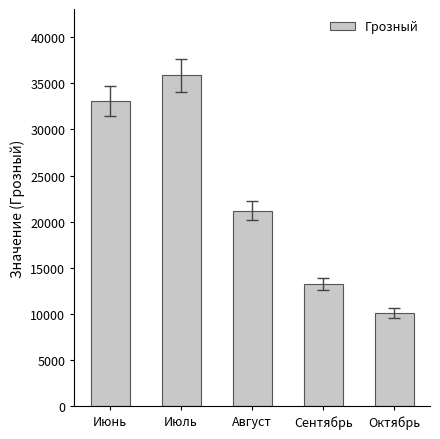

What is the label of the 1st bar from the left?

Июнь